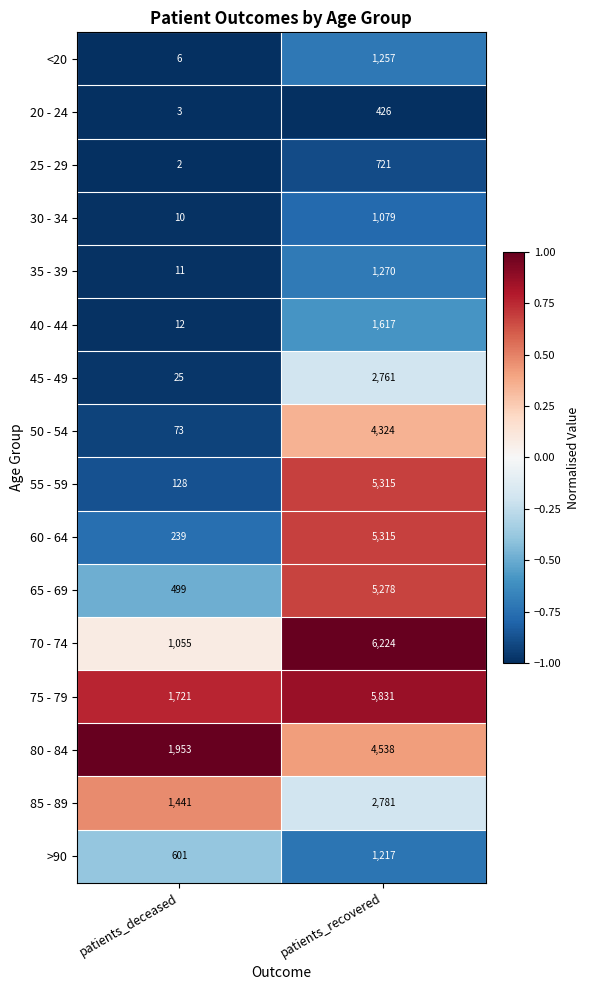

What is the difference between the maximum and minimum values in the 85 - 89 series?

1340